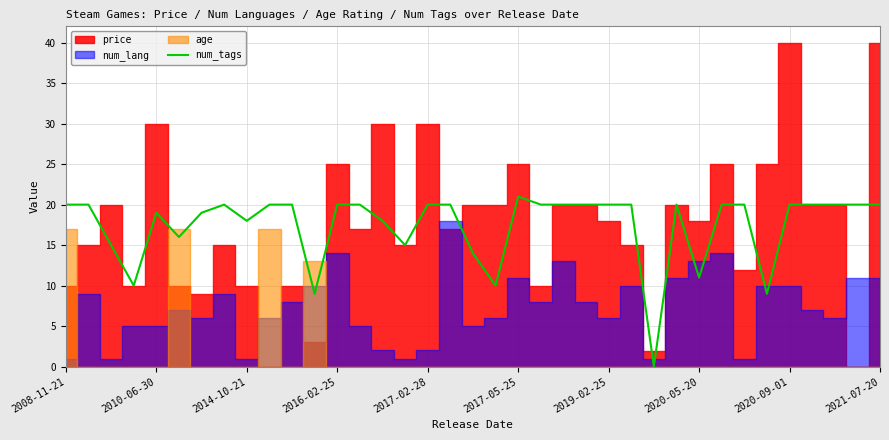

The value at 18 is 24. True or false?

False